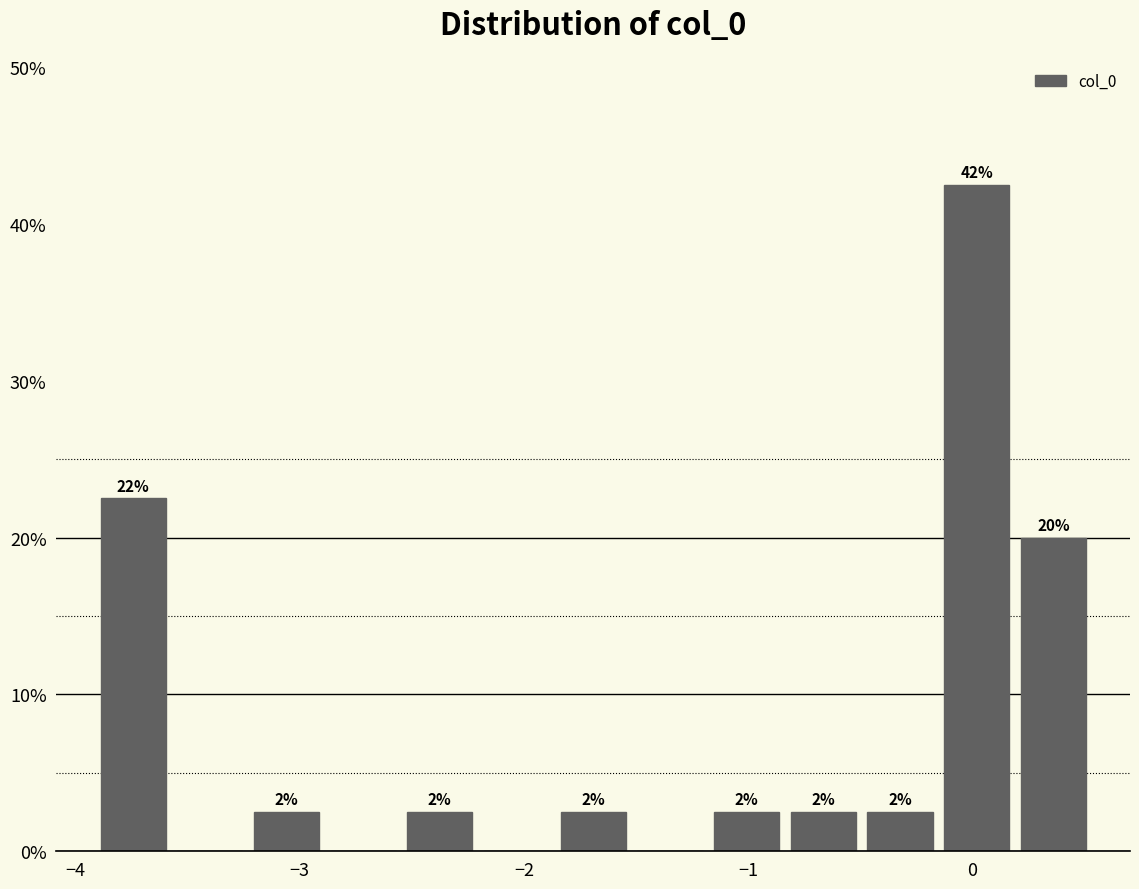

Around what value on the x-axis is the tallest bar? Give the approximate position of its centre, as read against the axis.

0.0